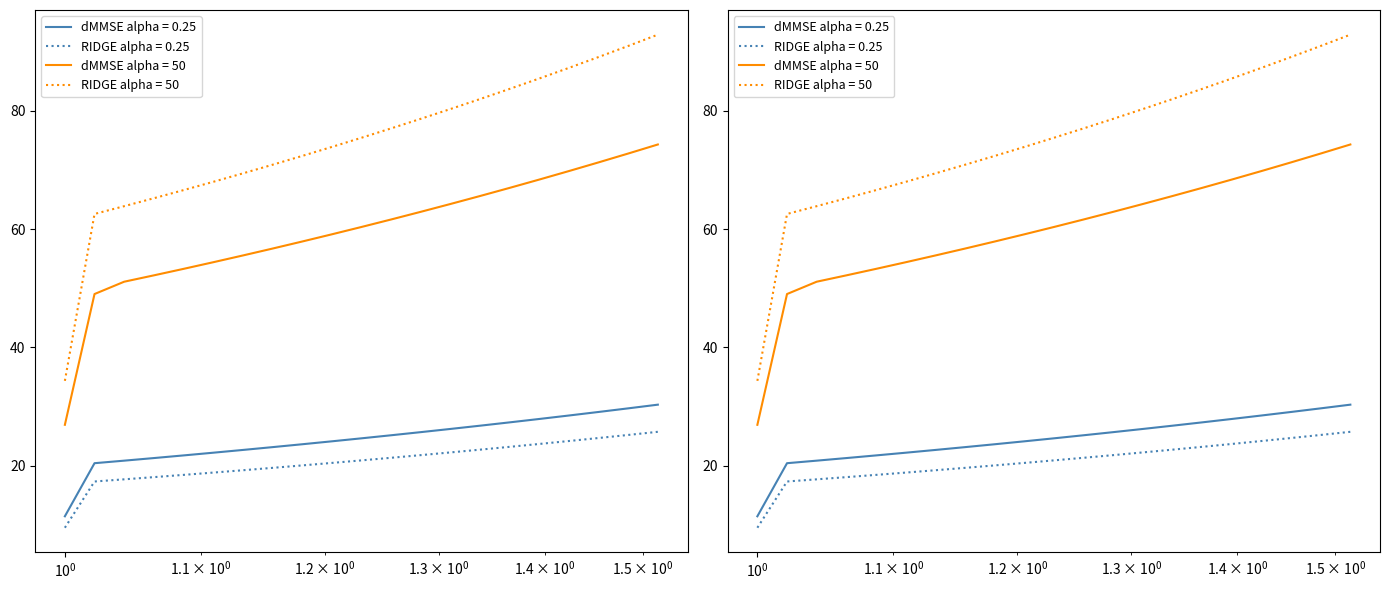

What is the label of the 19th point from the right?

$\mathdefault{10^{0}}$